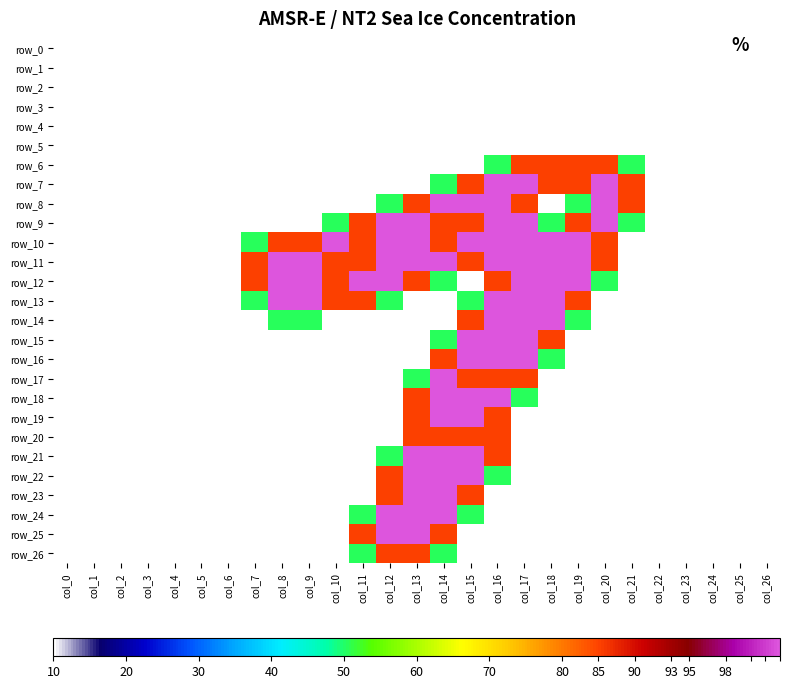

List the labels in order of row_9 value, smallest first.

col_0, col_1, col_2, col_3, col_4, col_5, col_6, col_7, col_8, col_9, col_22, col_23, col_24, col_25, col_26, col_10, col_18, col_21, col_11, col_14, col_15, col_19, col_12, col_13, col_16, col_17, col_20